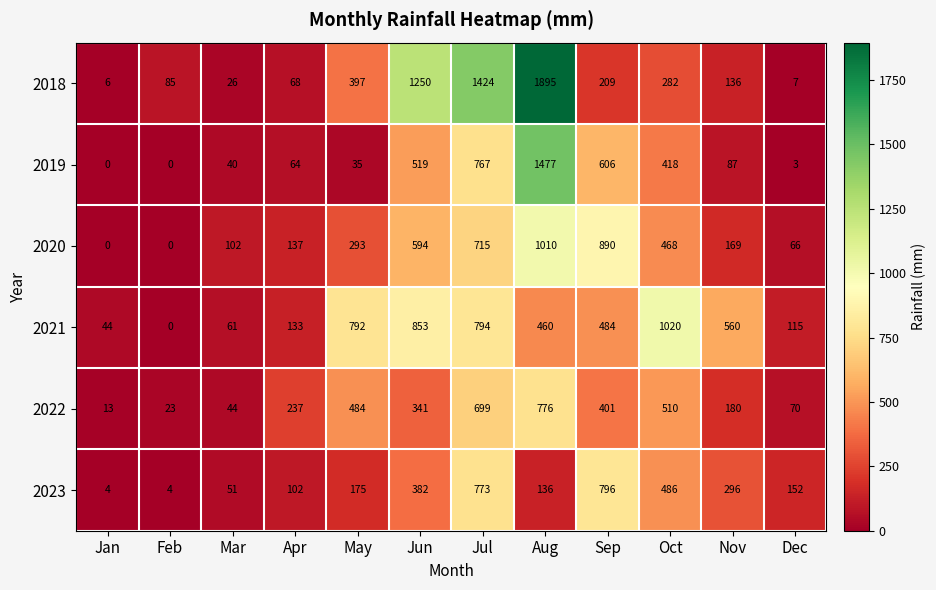

The value of 2019 at May is 35. True or false?

True